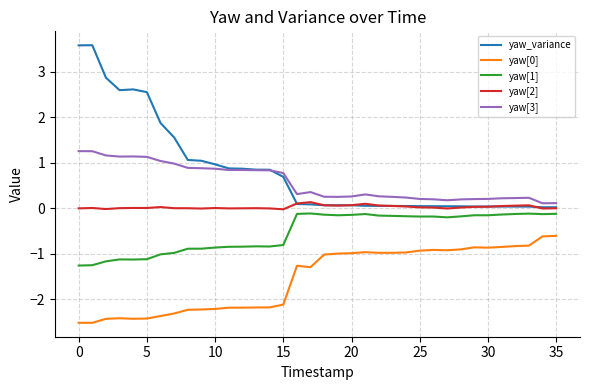

True or false: yaw[0] and yaw[2] cross at least once.

False